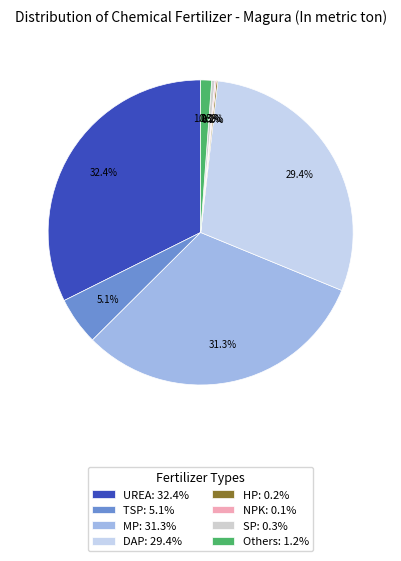

Does MP account for over 50% of the chart?

No